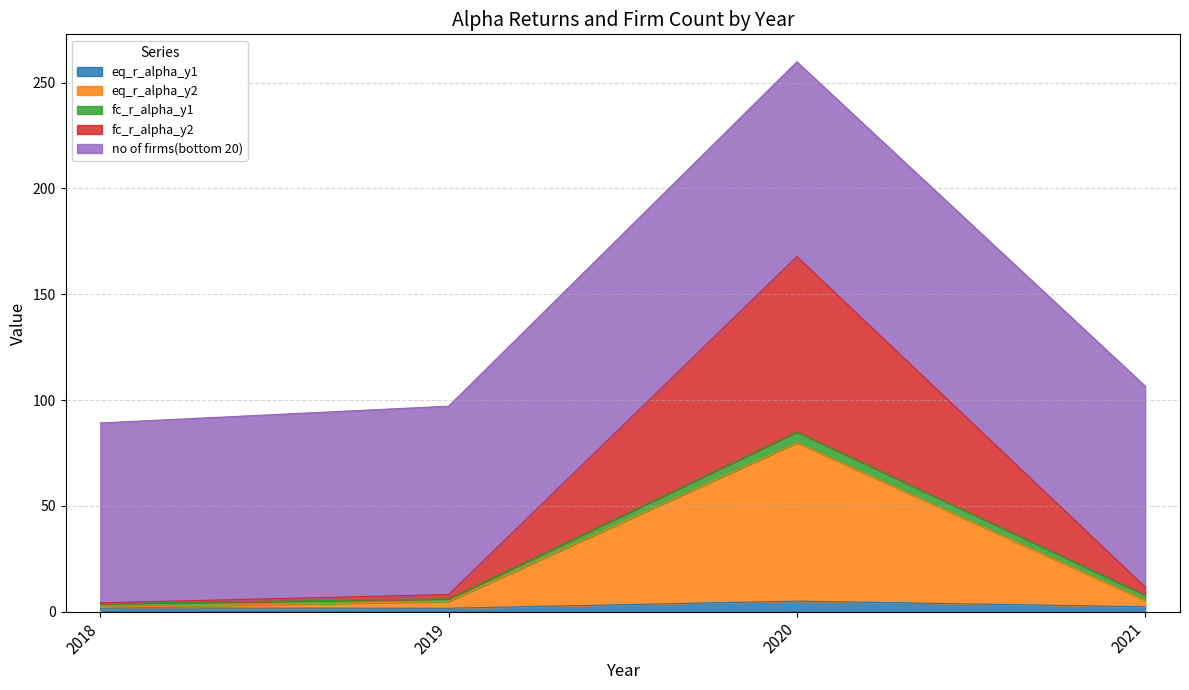

At which category does eq_r_alpha_y2 reach its first local peak?

2020